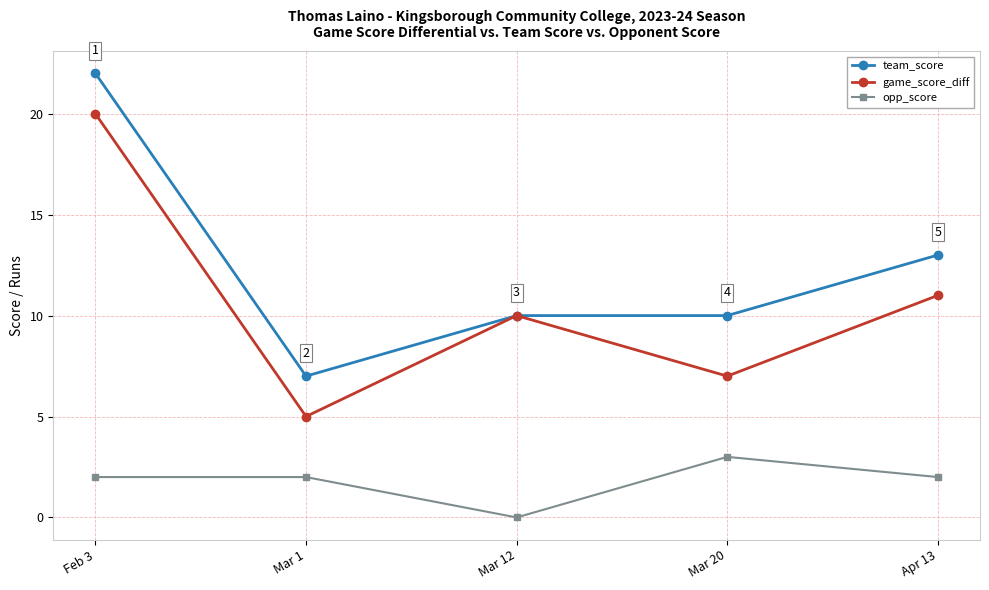

At which category is the sum across all series the highest?

Feb 3